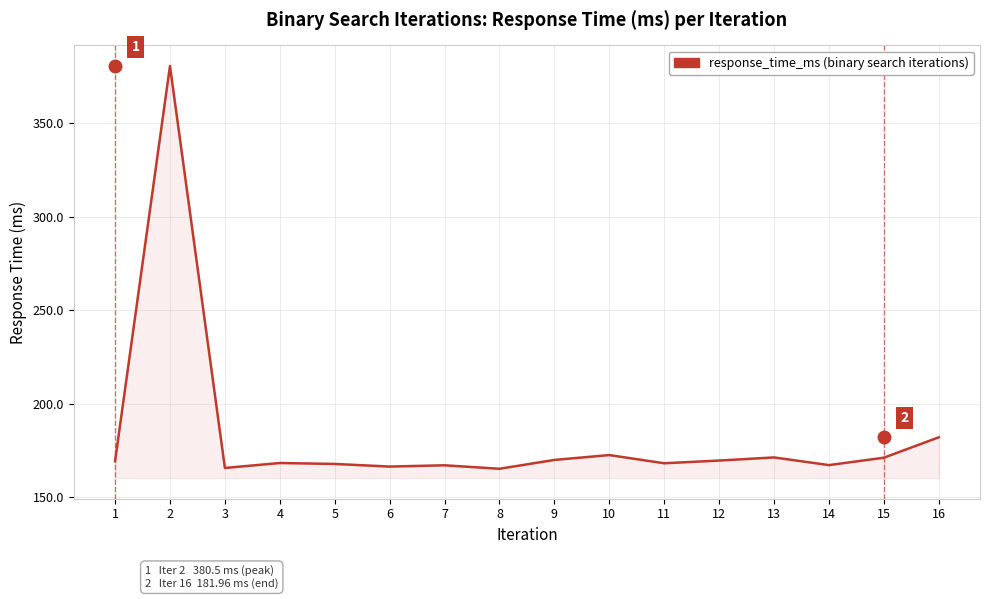

What is the maximum value shown in the chart?

380.5